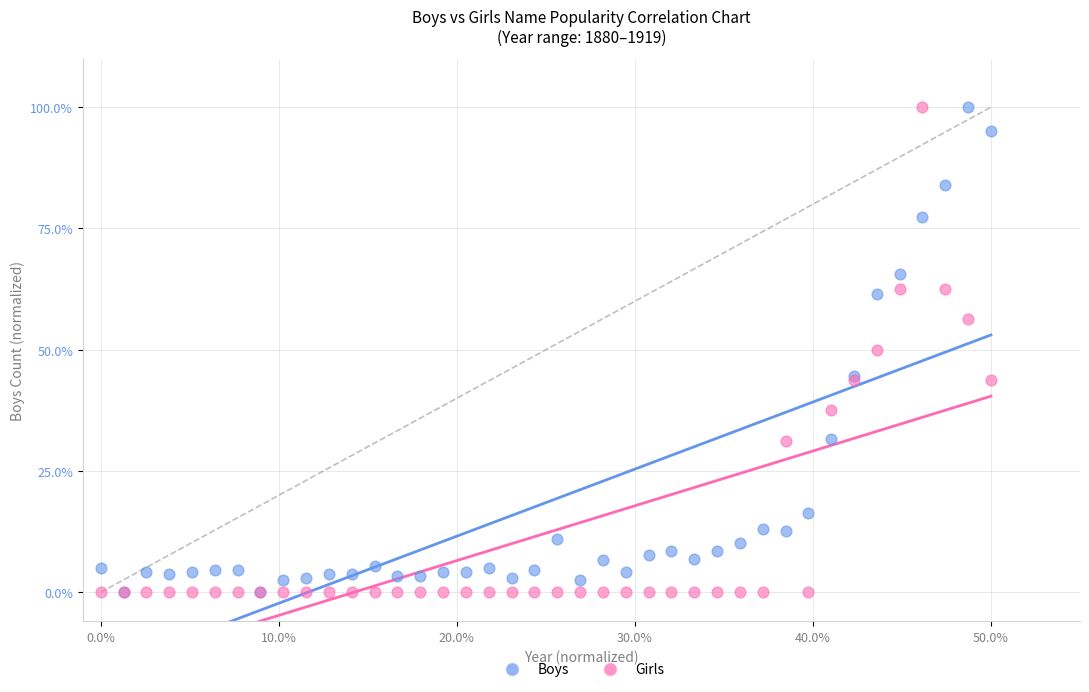

What are all the series names shown in the legend?

Boys, Girls